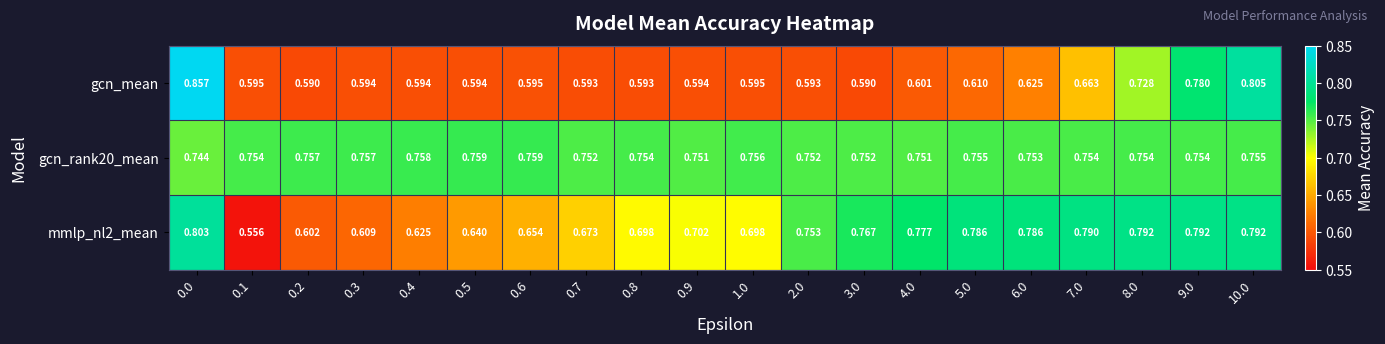

What is the difference between the highest and lowest values at 0.4?

0.2